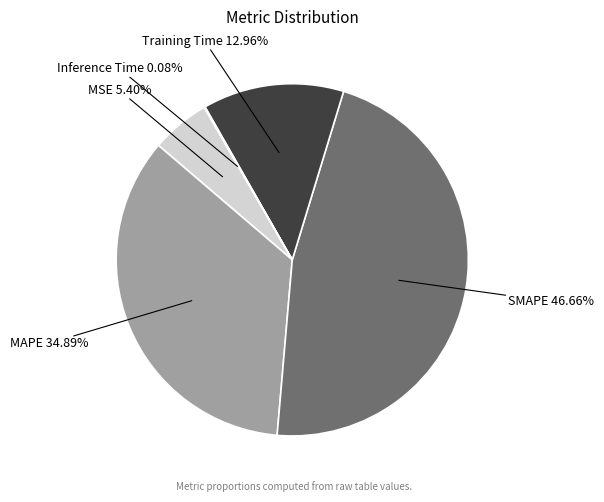

Does MSE account for over 50% of the chart?

No